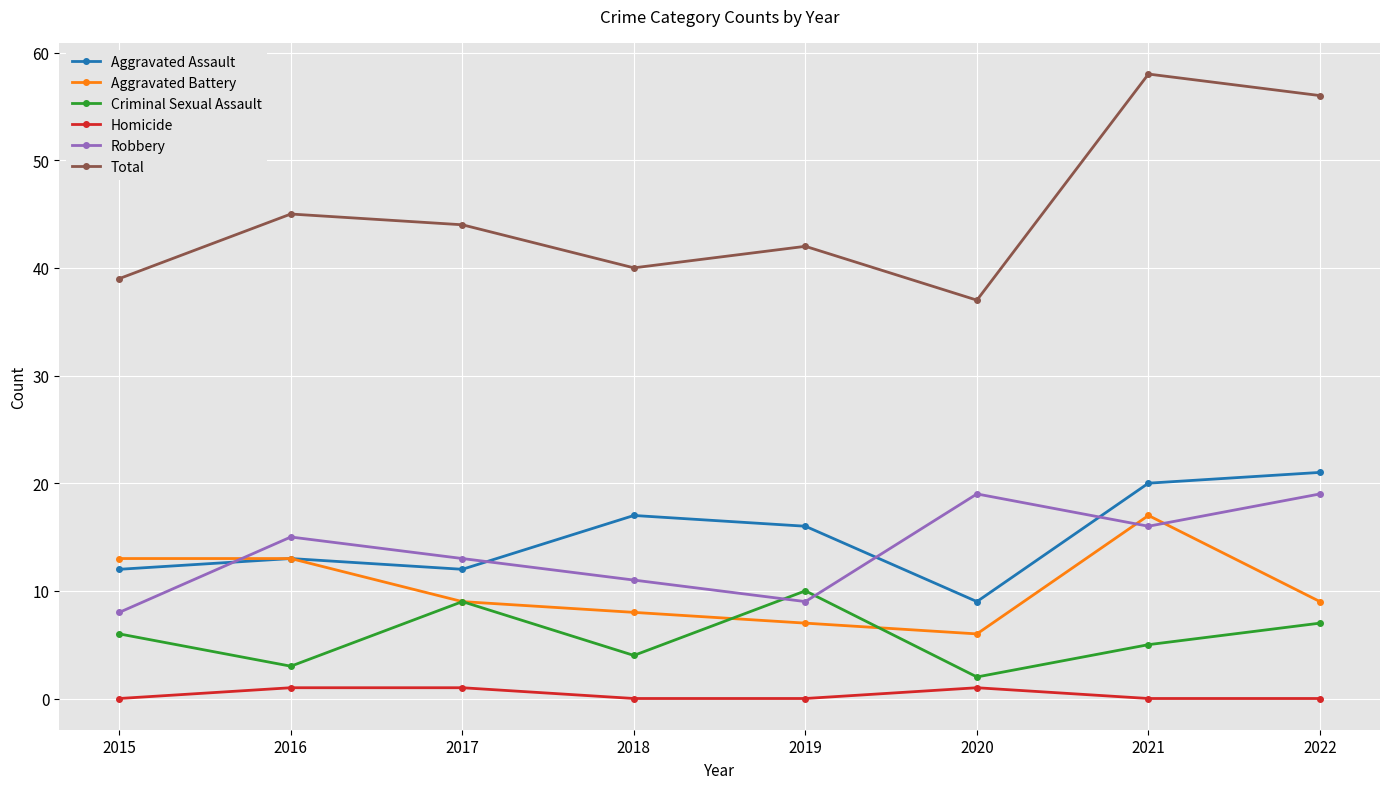

Which series has the widest spread of values?

Total